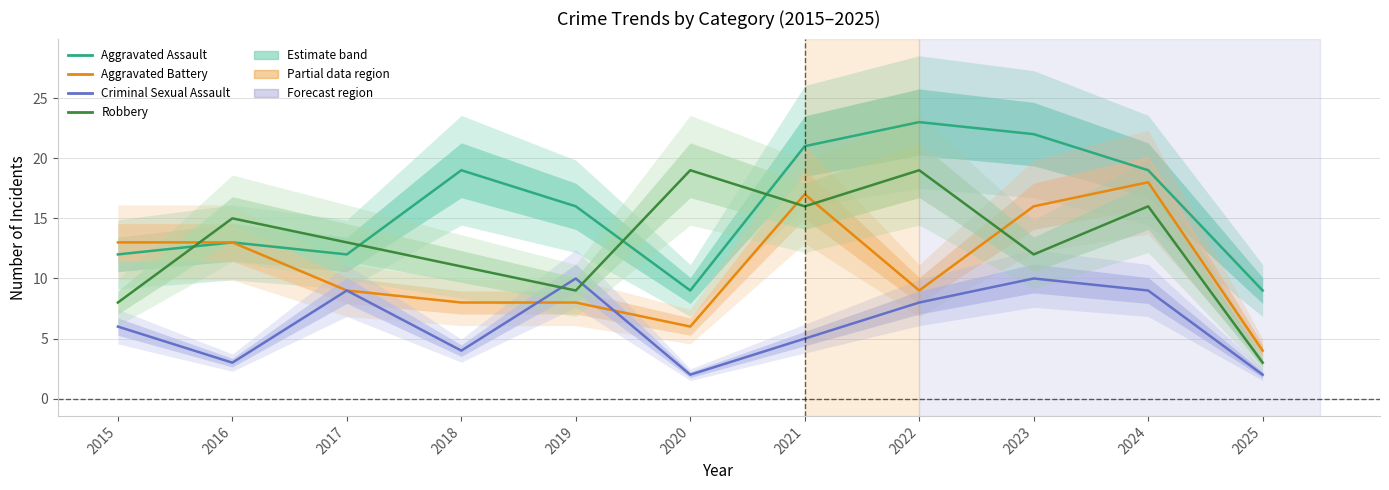

True or false: Criminal Sexual Assault and Aggravated Assault intersect in this chart.

False